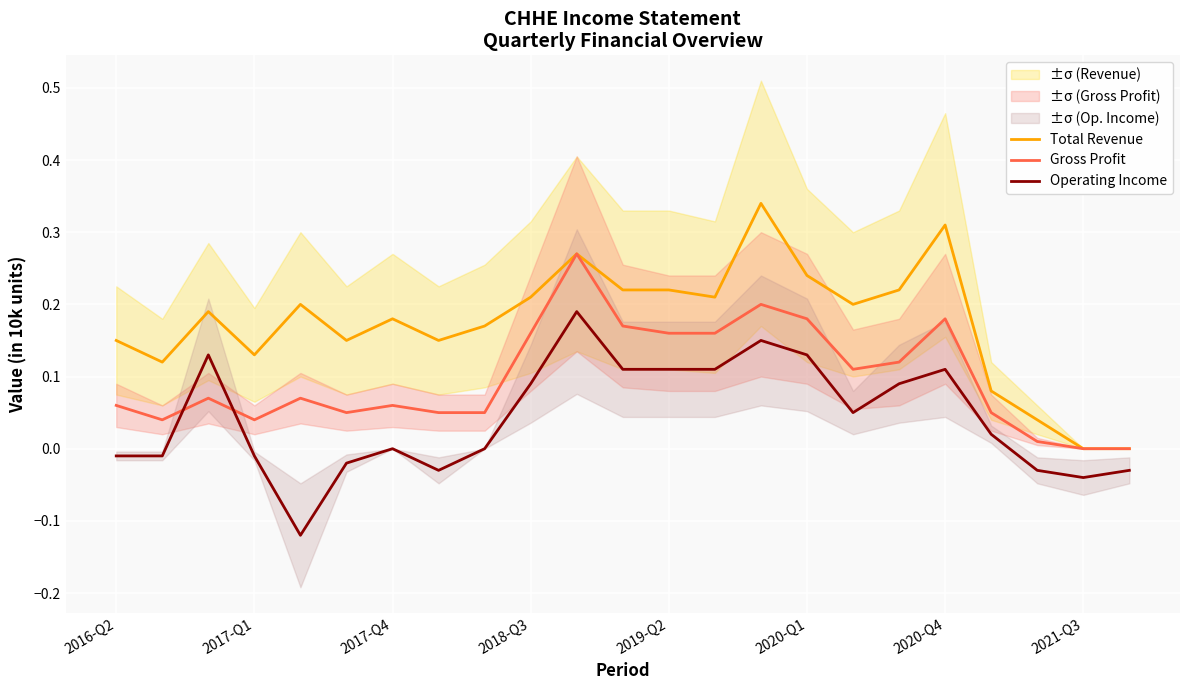

True or false: Operating Income and Gross Profit intersect in this chart.

True